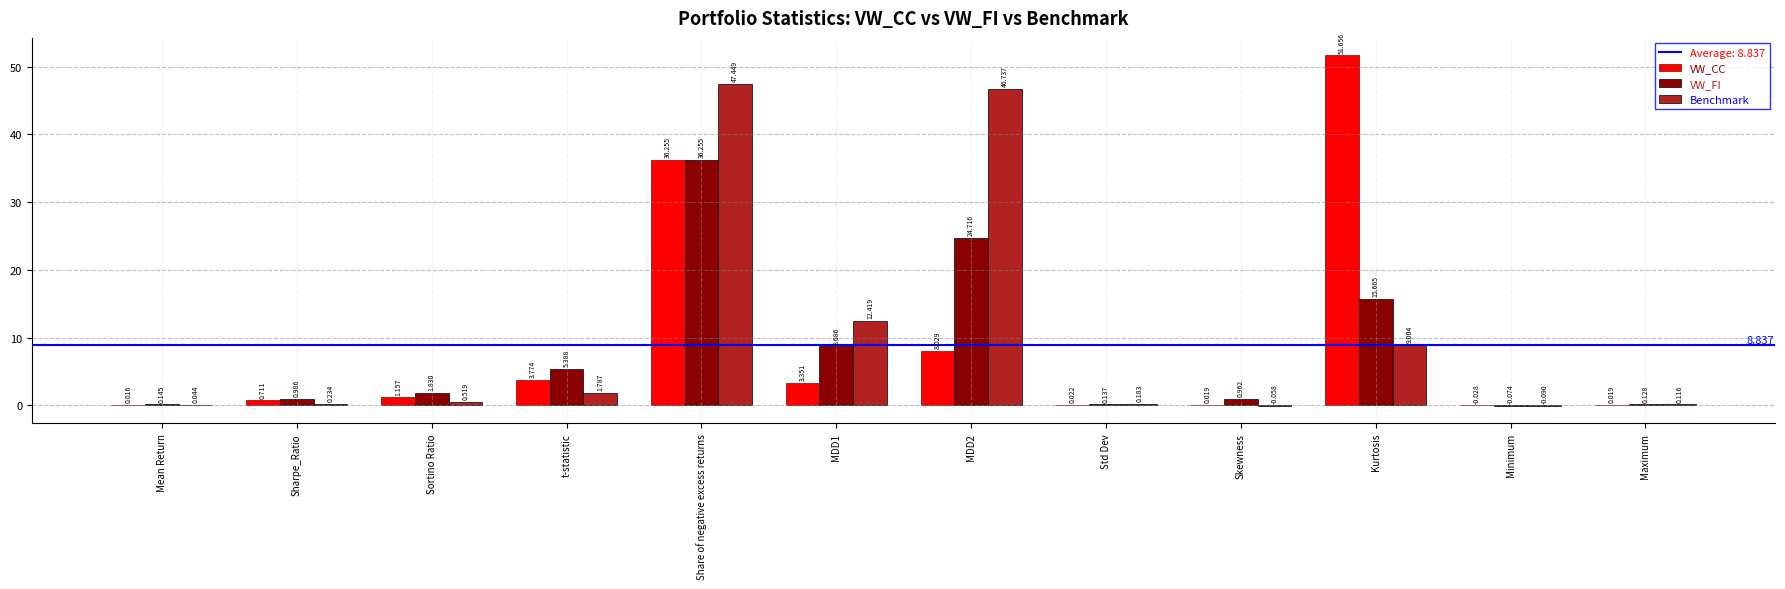

Where is VW_CC nearest to the value 25?

Share of negative excess returns